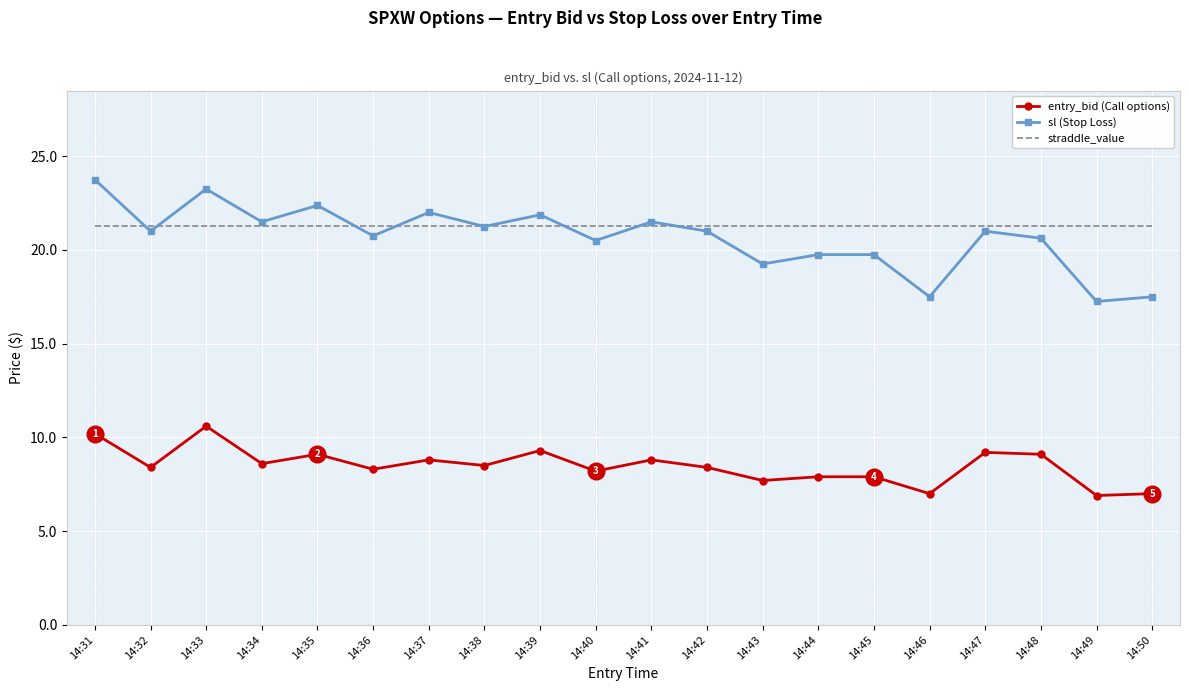

Which series changed the most between 14:33 and 14:40?

sl (Stop Loss)